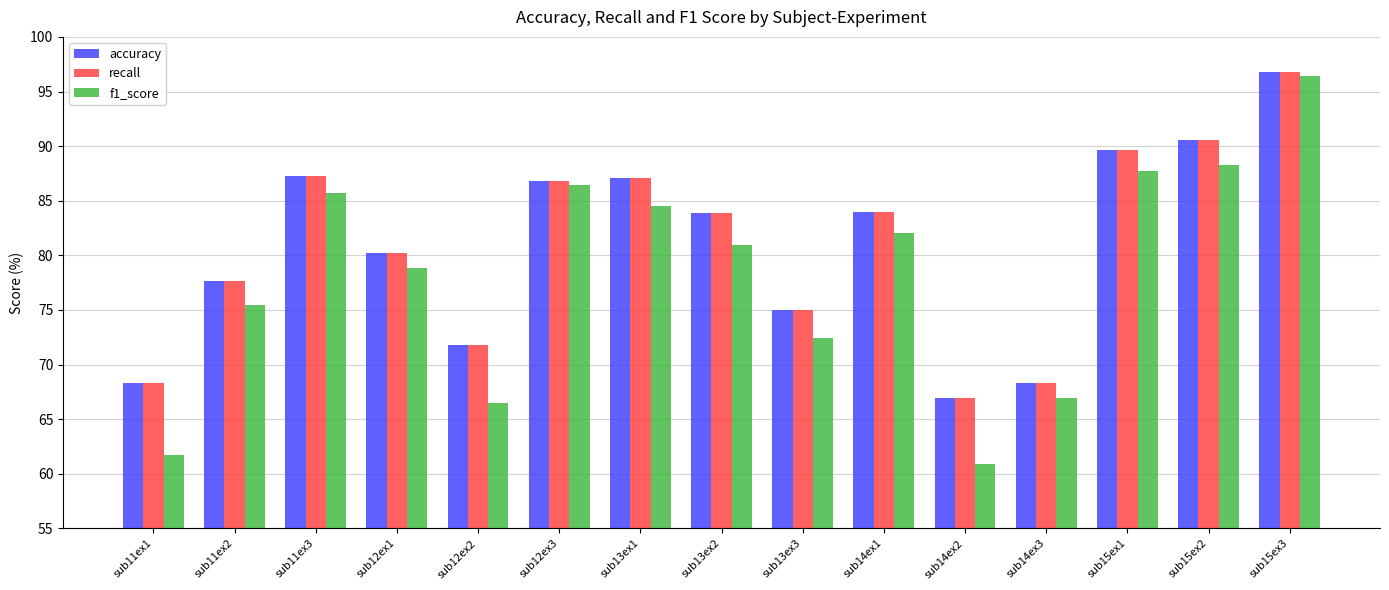

At how many categories does at least one series exceed 71?

12